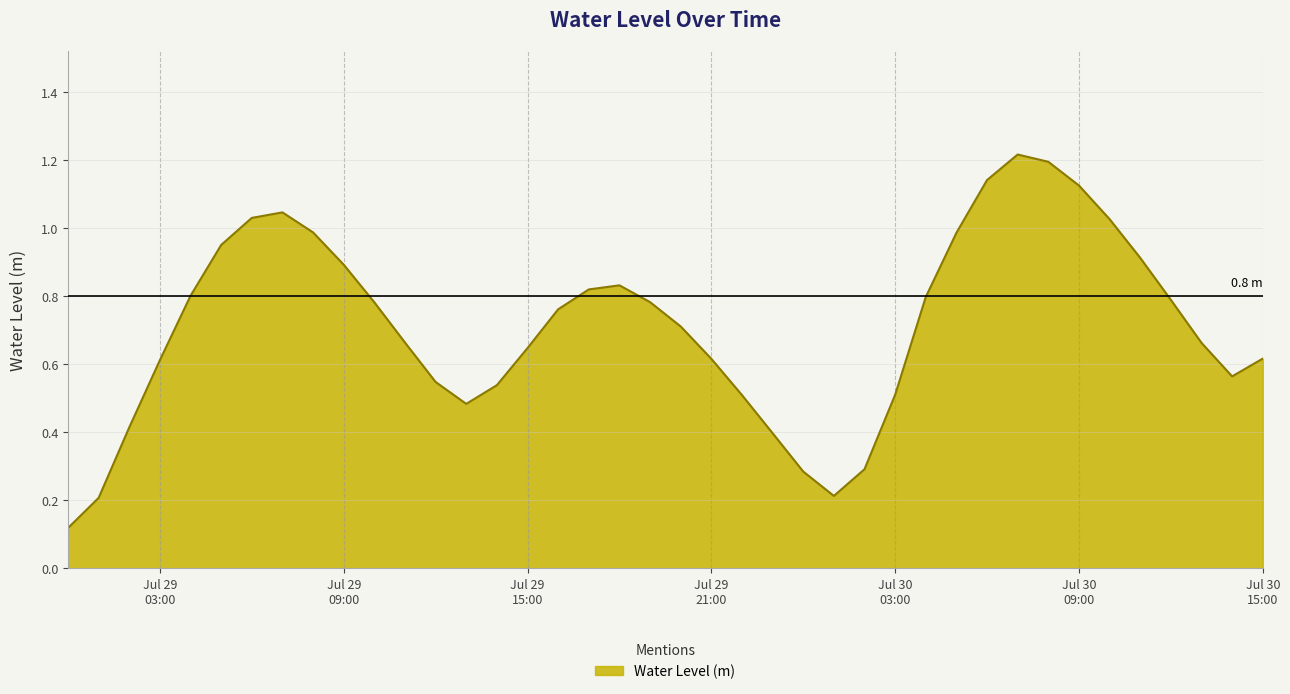

Reading left to right, transcribe all the data shown in this chart.

0.1	0.2	0.4	0.6	0.8	1.0	1.0	1.0	1.0	0.9	0.8	0.7	0.5	0.5	0.5	0.6	0.8	0.8	0.8	0.8	0.7	0.6	0.5	0.4	0.3	0.2	0.3	0.5	0.8	1.0	1.1	1.2	1.2	1.1	1.0	0.9	0.8	0.7	0.6	0.6